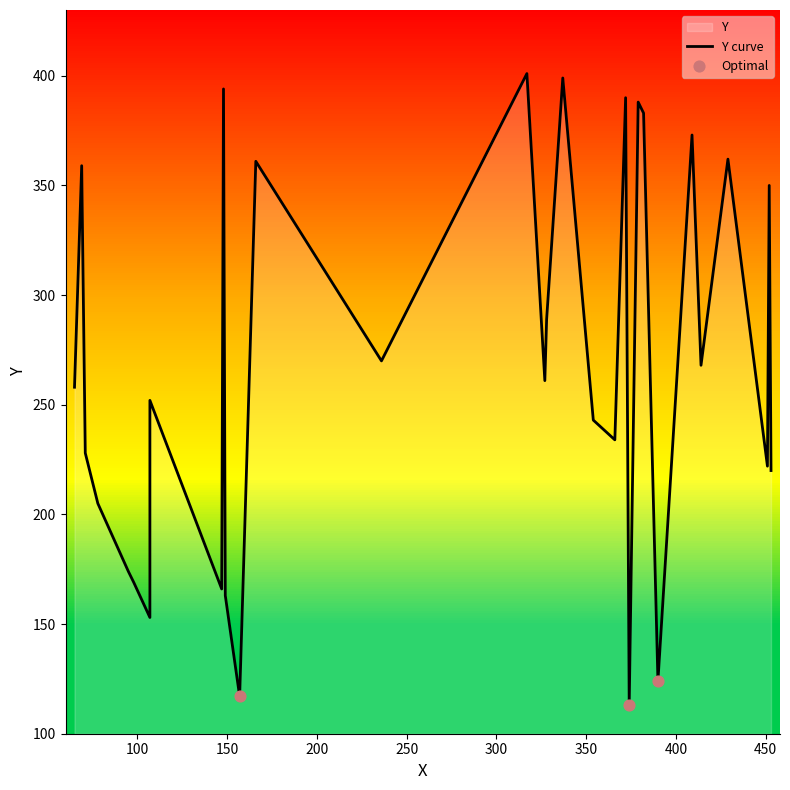

Between 453 and 366, which is larger?

366